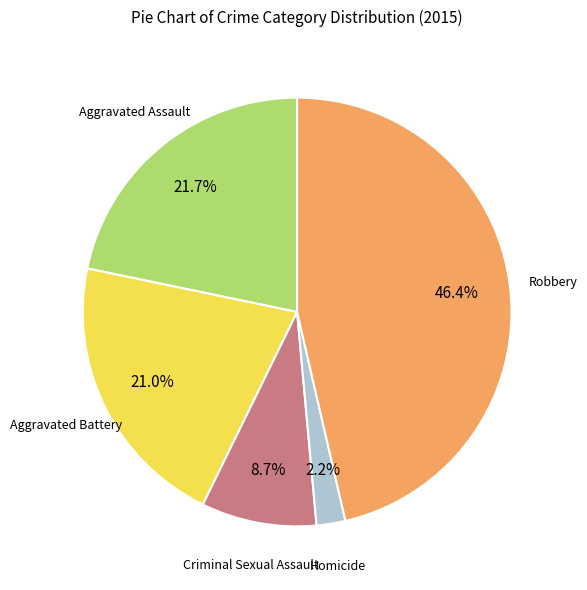

How many segments does this pie chart have?

5